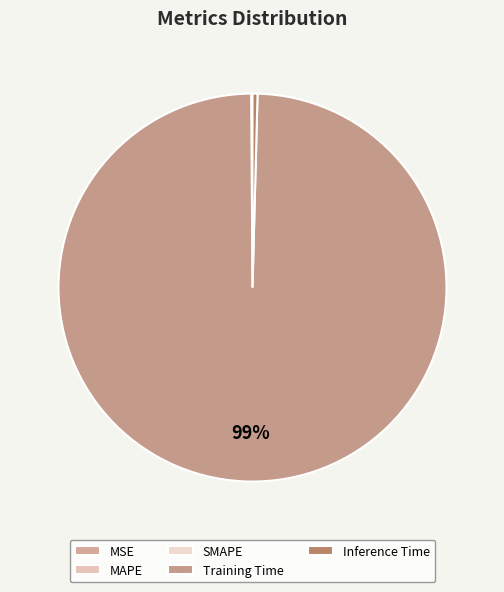

Between MAPE and SMAPE, which is larger?

SMAPE